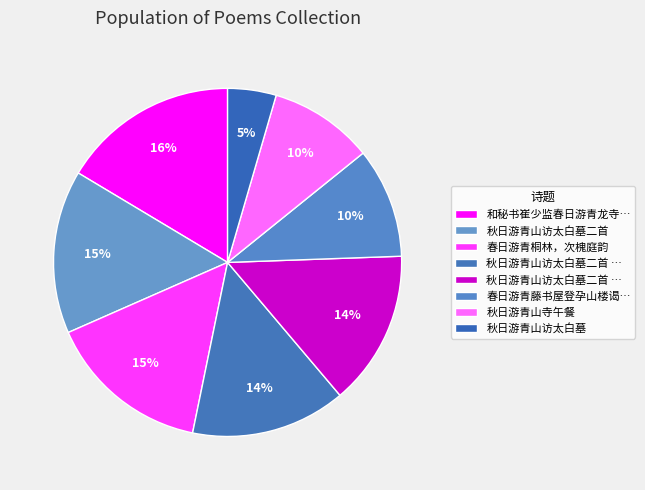

How many slices are in this pie chart?

8